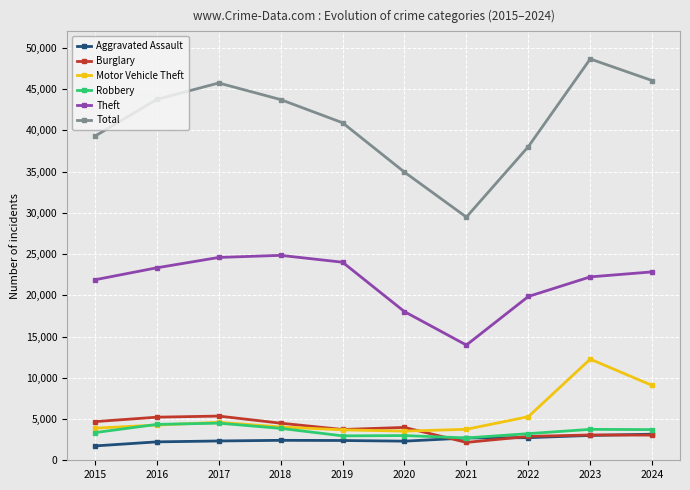

True or false: Theft has a value of 32631 at 2024.

False